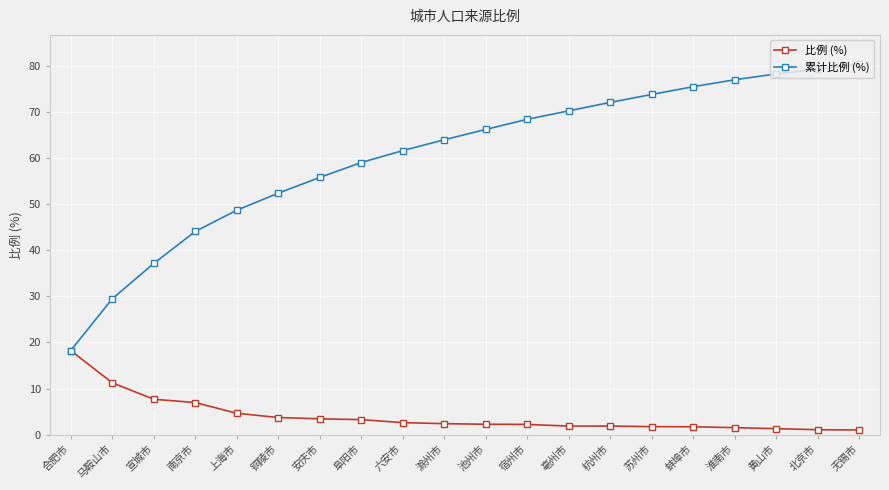

How many distinct data groups are displayed?

2